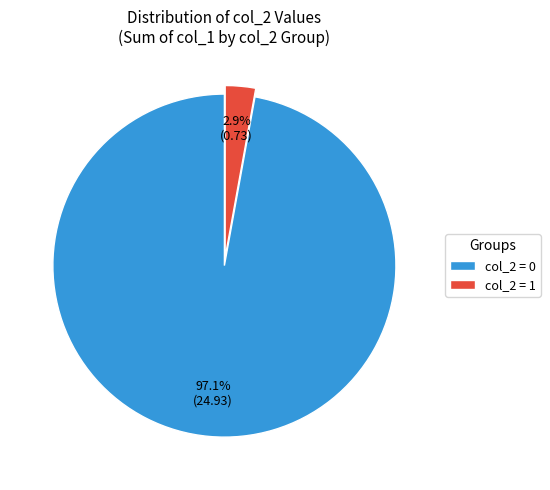

What is the majority slice?

col_2 = 0